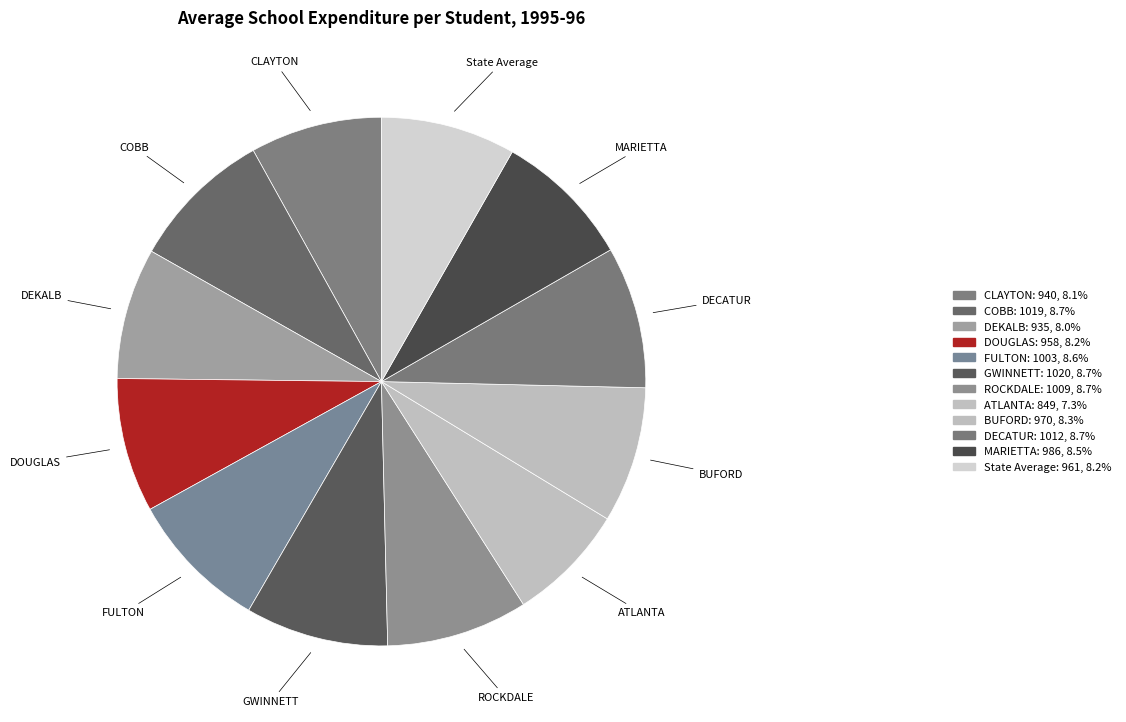

Approximately how many times larger is the value at GWINNETT compared to ATLANTA?

1.2